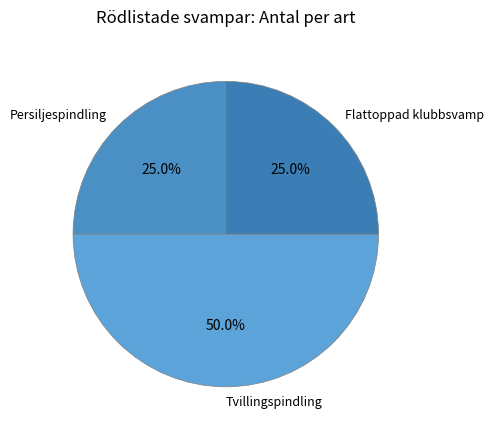

Count the number of slices in the pie.

3